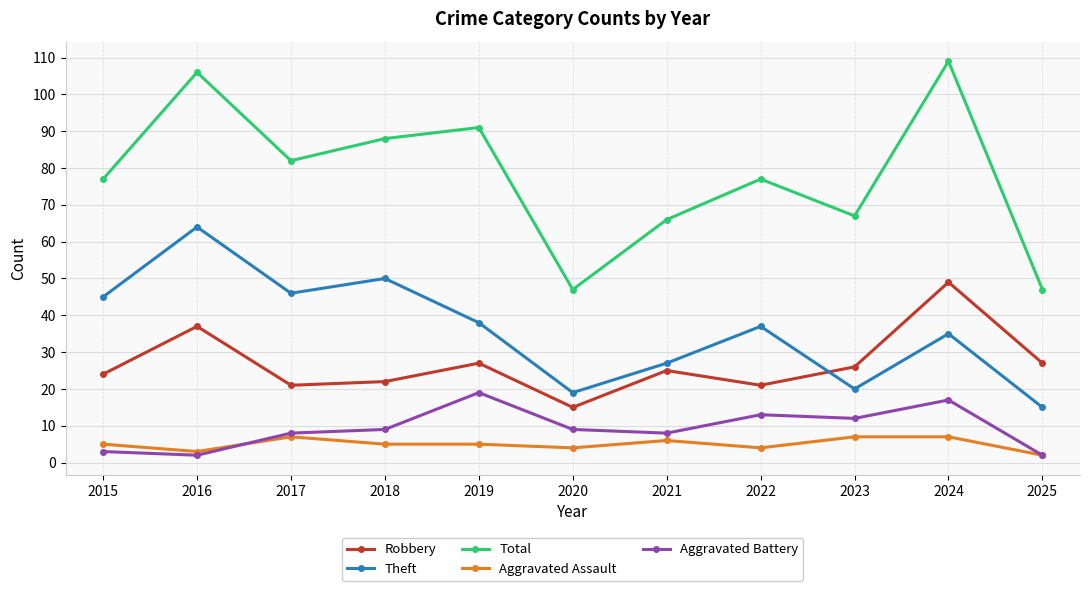

True or false: Theft has a value of 20 at 2018.

False